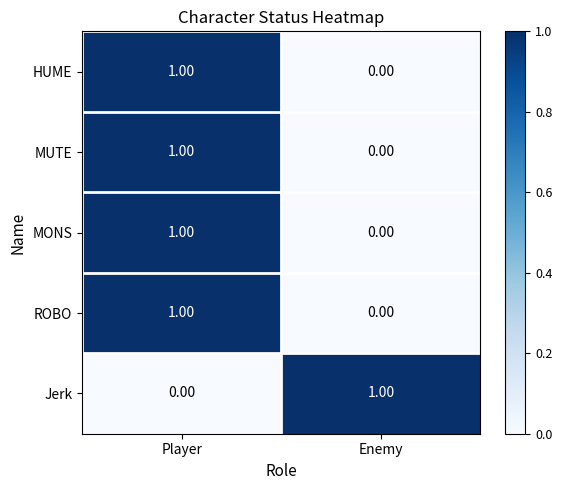

How many distinct data groups are displayed?

5